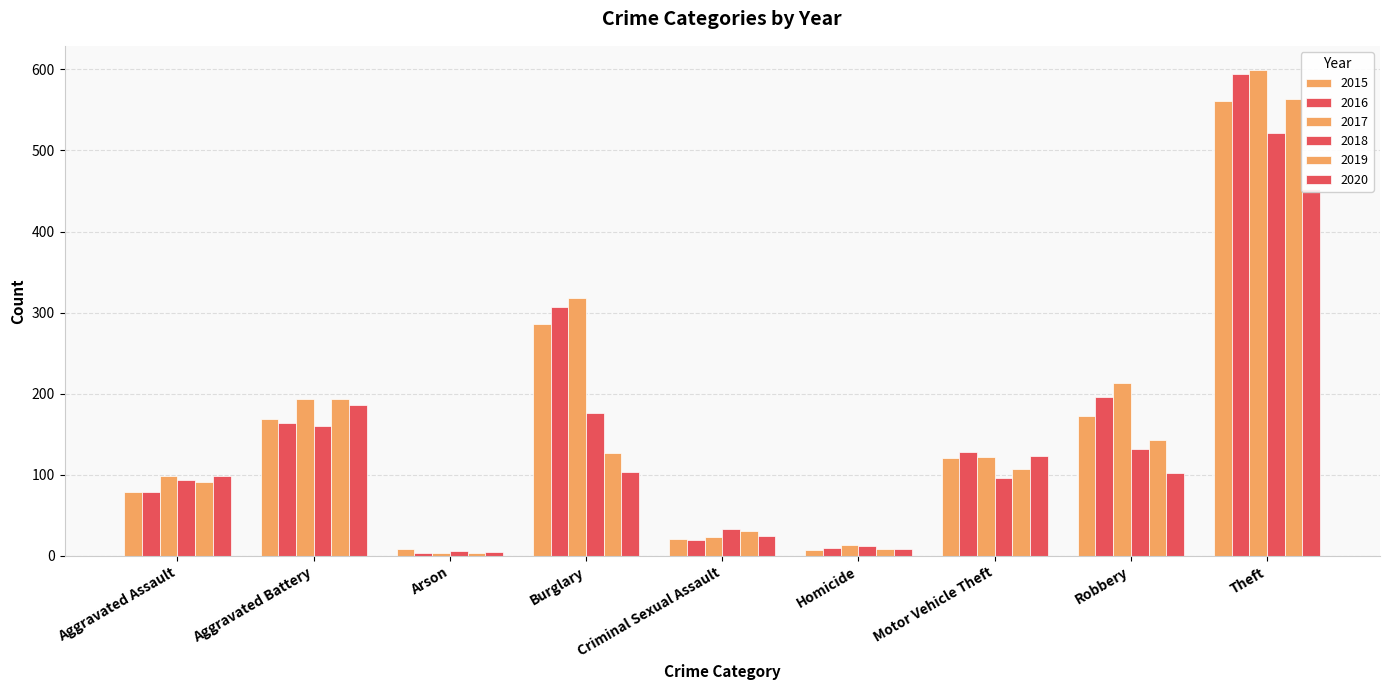

What is the total value across all series at Homicide?

59